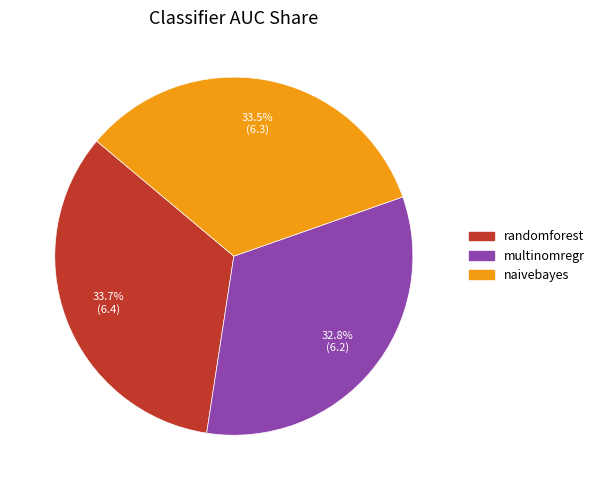

What percentage is the randomforest slice, to the nearest percent?

34%